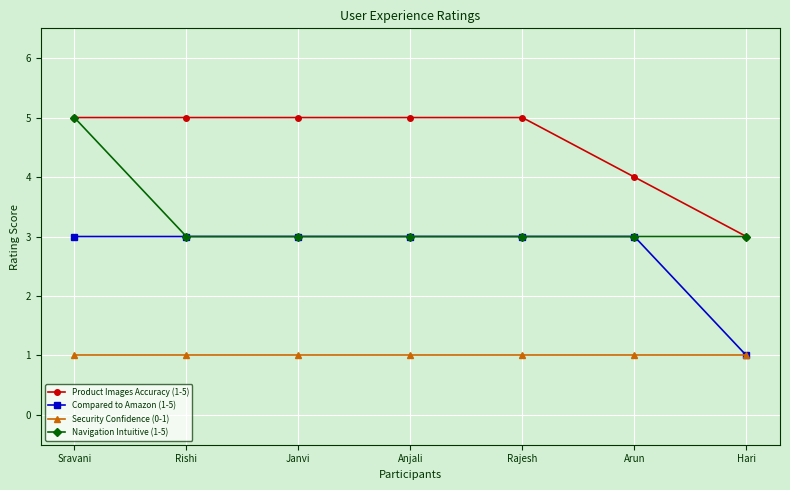

What is the spread (max minus min) of values at Rishi?

4